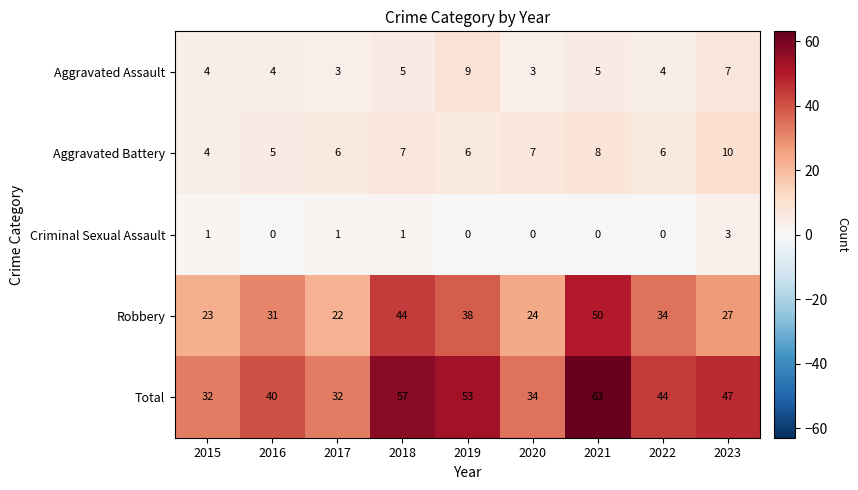

Which series has the largest total across all categories?

Total